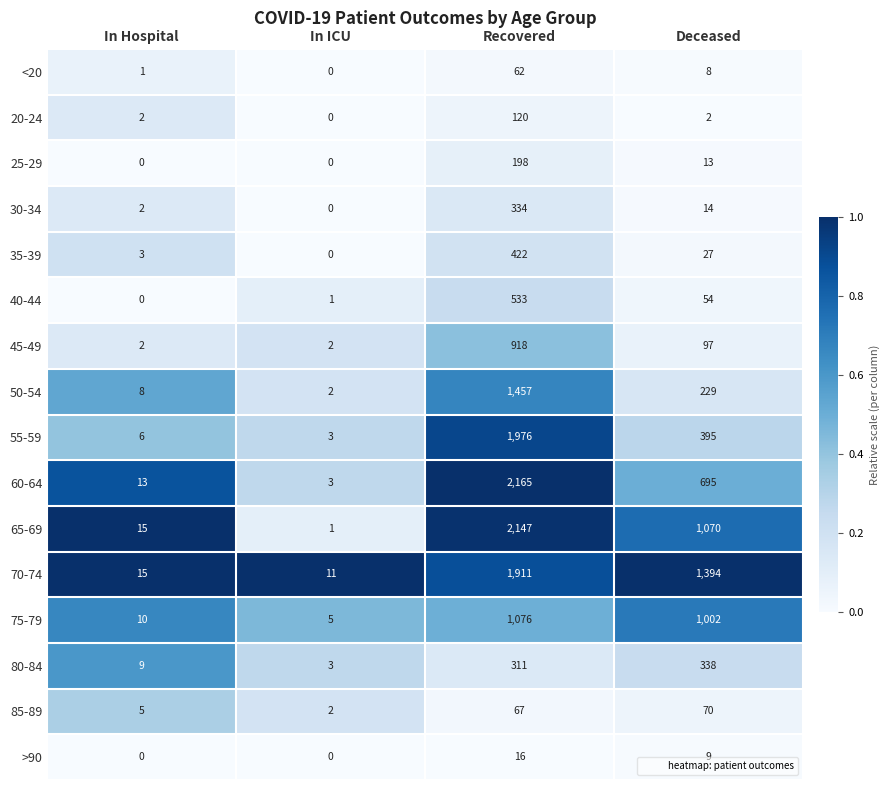

Is the value of 40-44 at In Hospital greater than the value of 50-54 at Deceased?

No